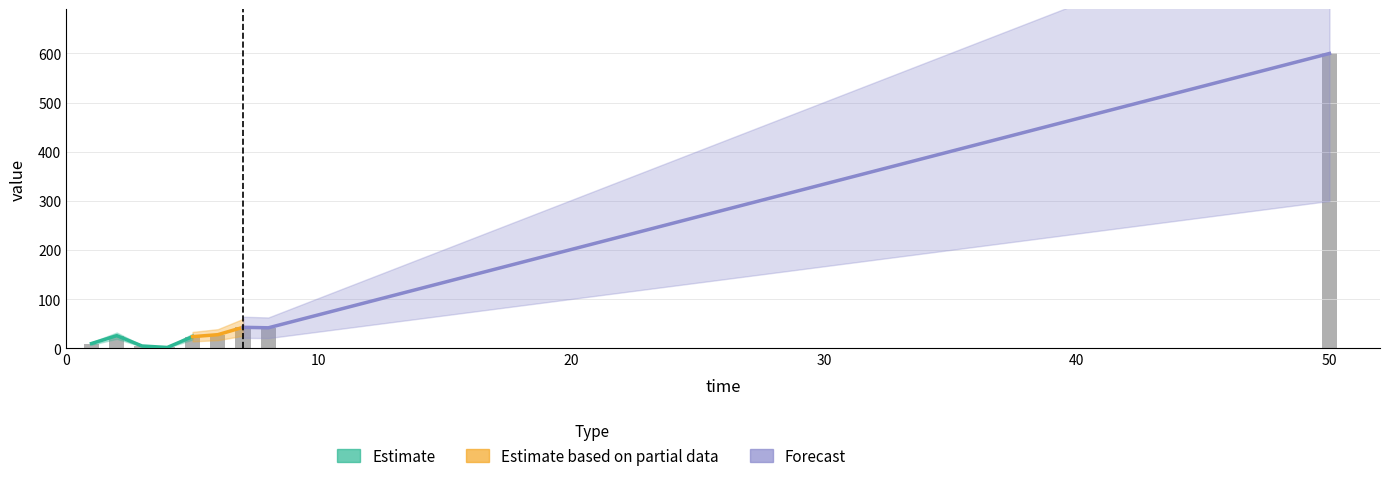

The chart shows a value of 62 at 8. True or false?

False